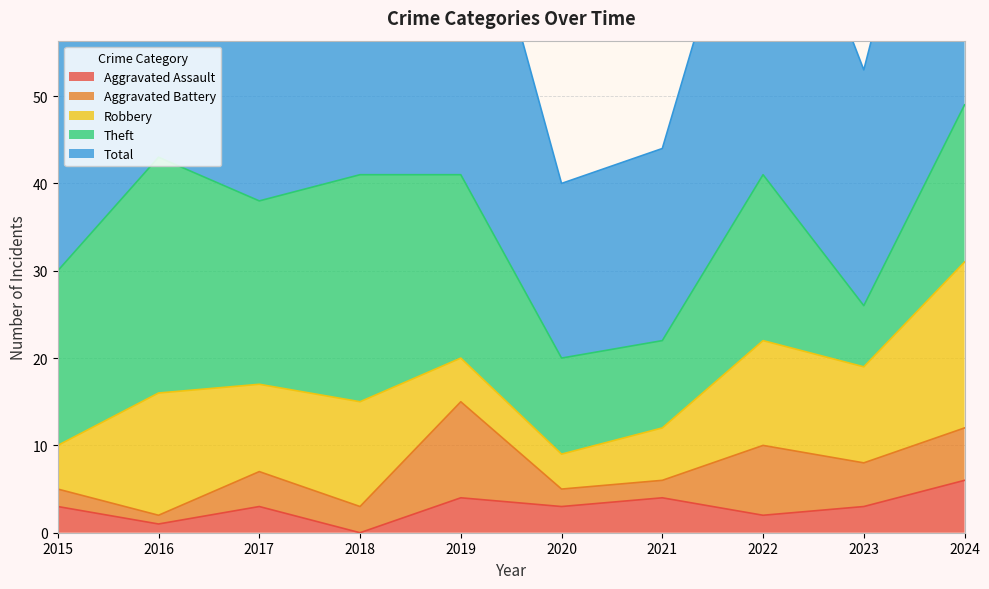

What are all the series names shown in the legend?

Aggravated Assault, Aggravated Battery, Robbery, Theft, Total